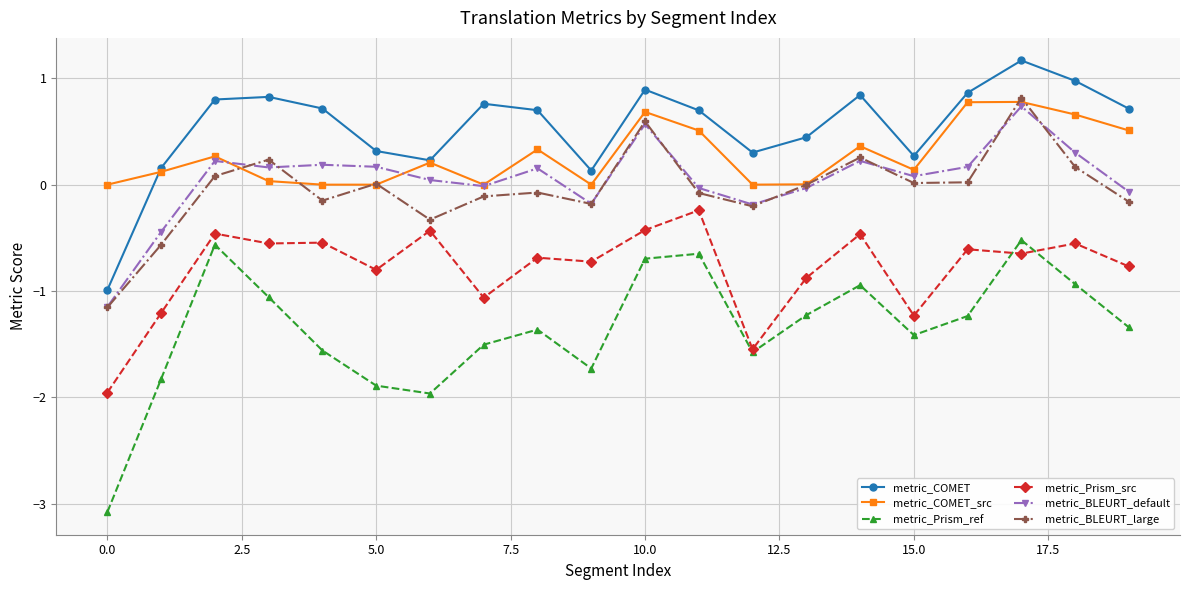

Which series has the largest total across all categories?

metric_COMET